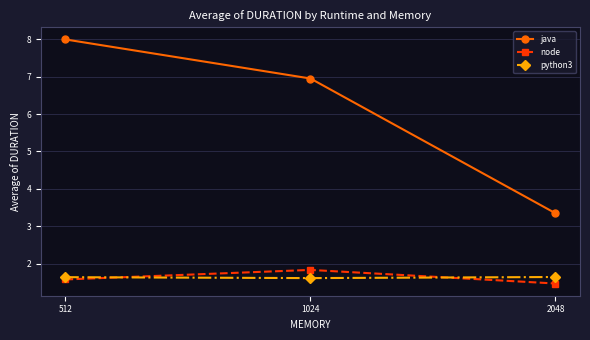

At which category does the chart reach its peak across all series?

512